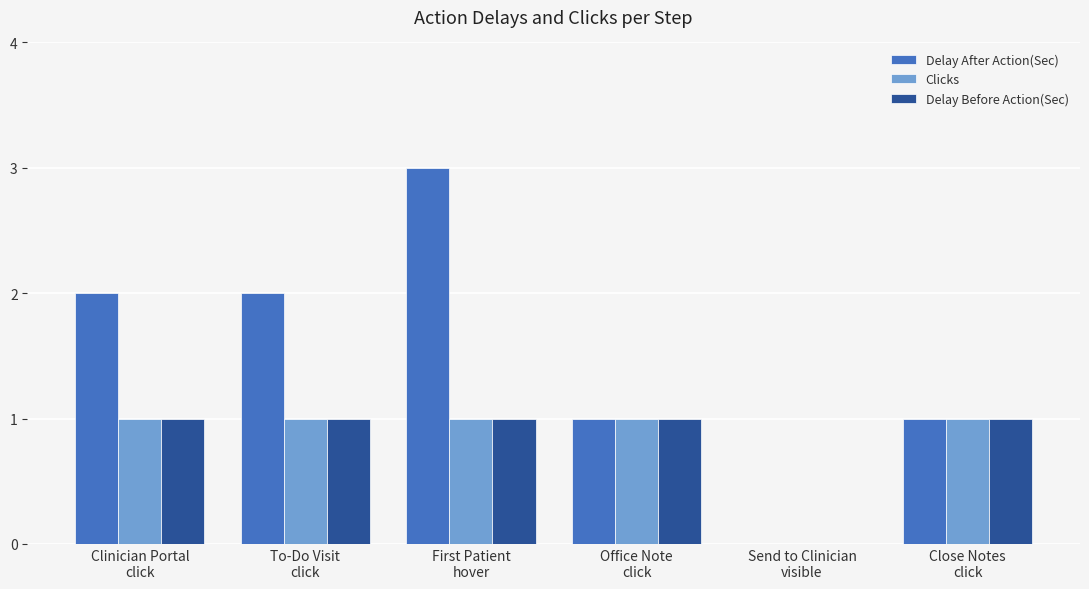

How many Delay Before Action(Sec) values are between 1 and 2?

5